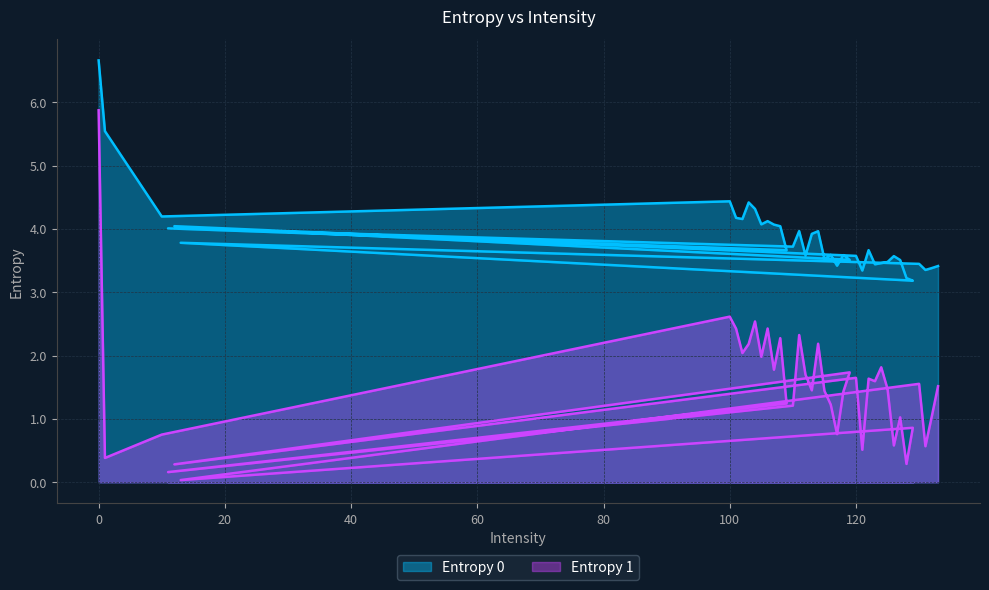

What is the sum of the Entropy 0 values at 113 and 109?

7.6